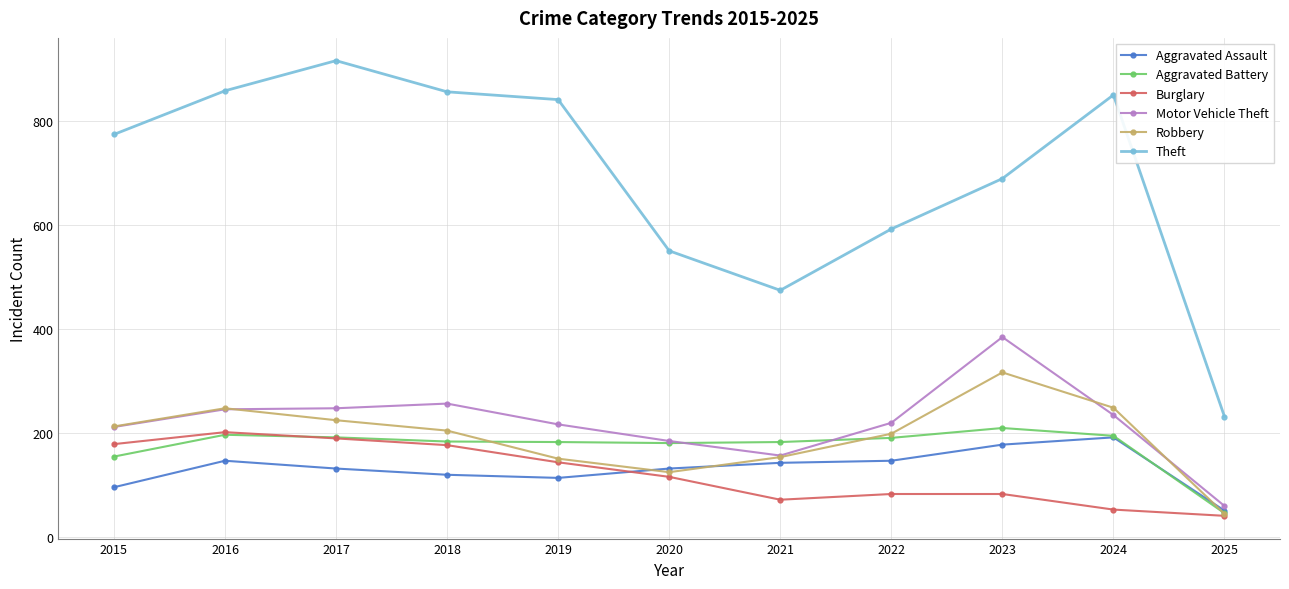

True or false: Robbery has a value of 150 at 2019.

True